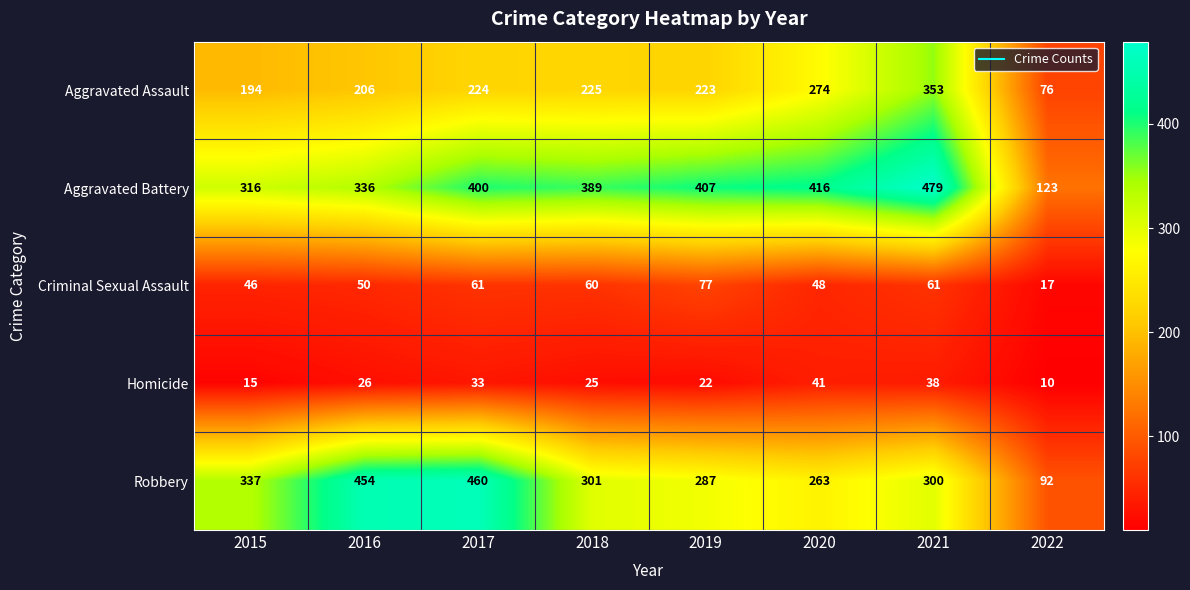

How many categories are shown in the chart?

8